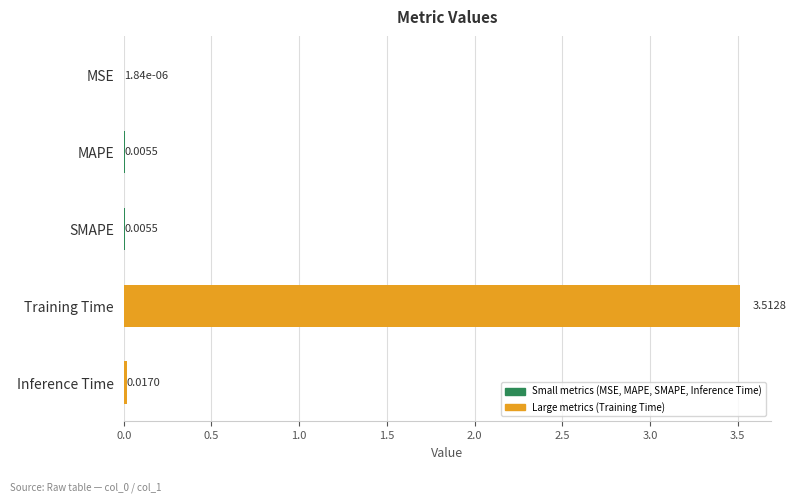

Which category has the highest value across all series?

Training Time